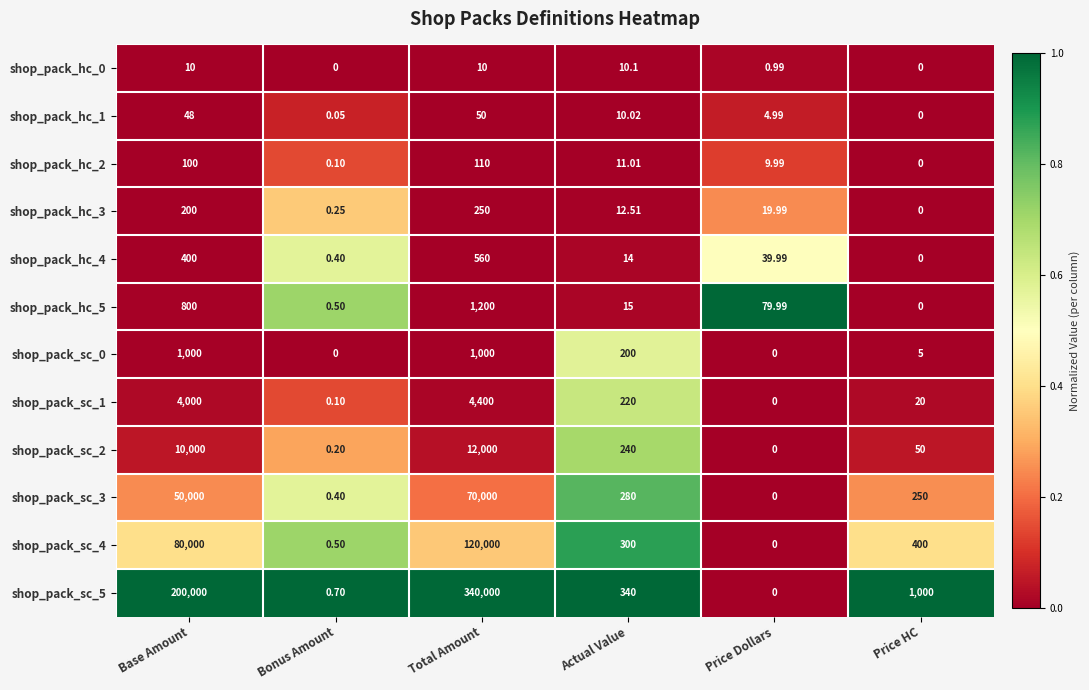

How many series are shown in this chart?

12